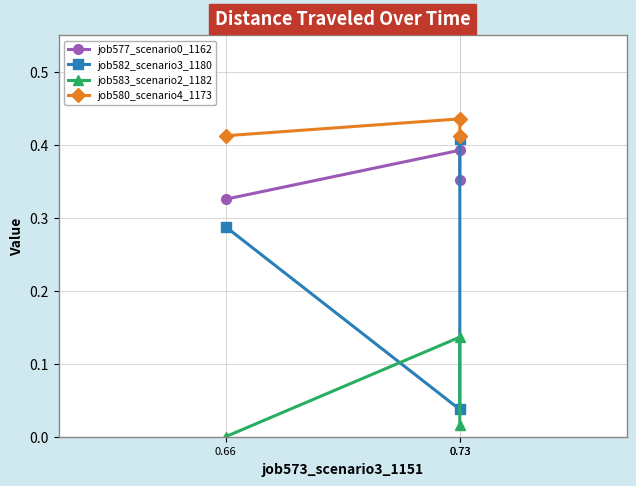

How many job582_scenario3_1180 values are between 0 and 1?

3